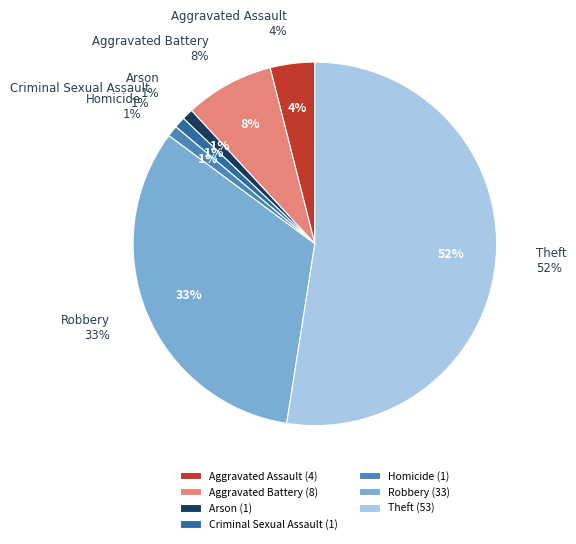

To the nearest percent, what is the average slice percentage?

14%